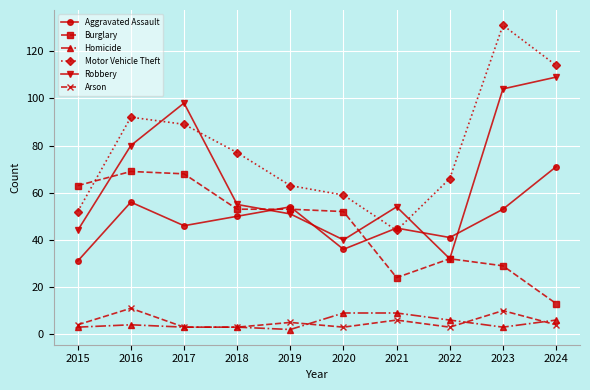

At which category is the sum across all series the highest?

2023